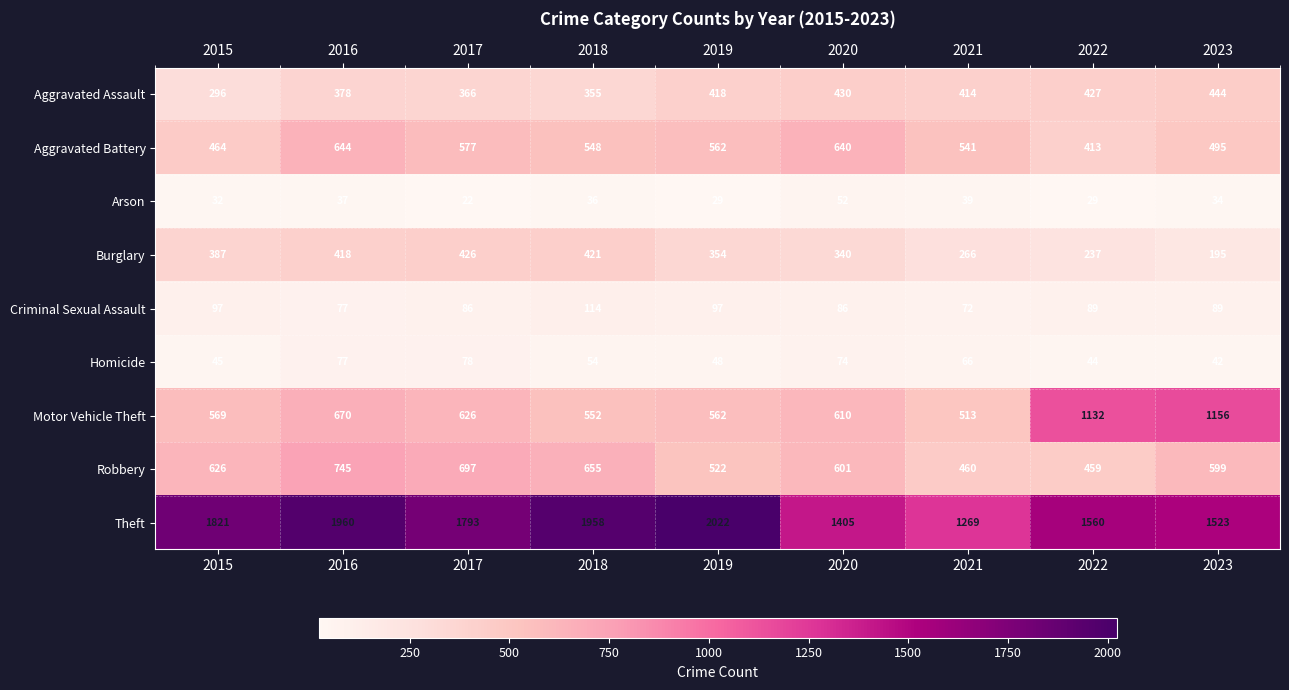

List the series in order of their peak value, lowest first.

Arson, Homicide, Criminal Sexual Assault, Burglary, Aggravated Assault, Aggravated Battery, Robbery, Motor Vehicle Theft, Theft